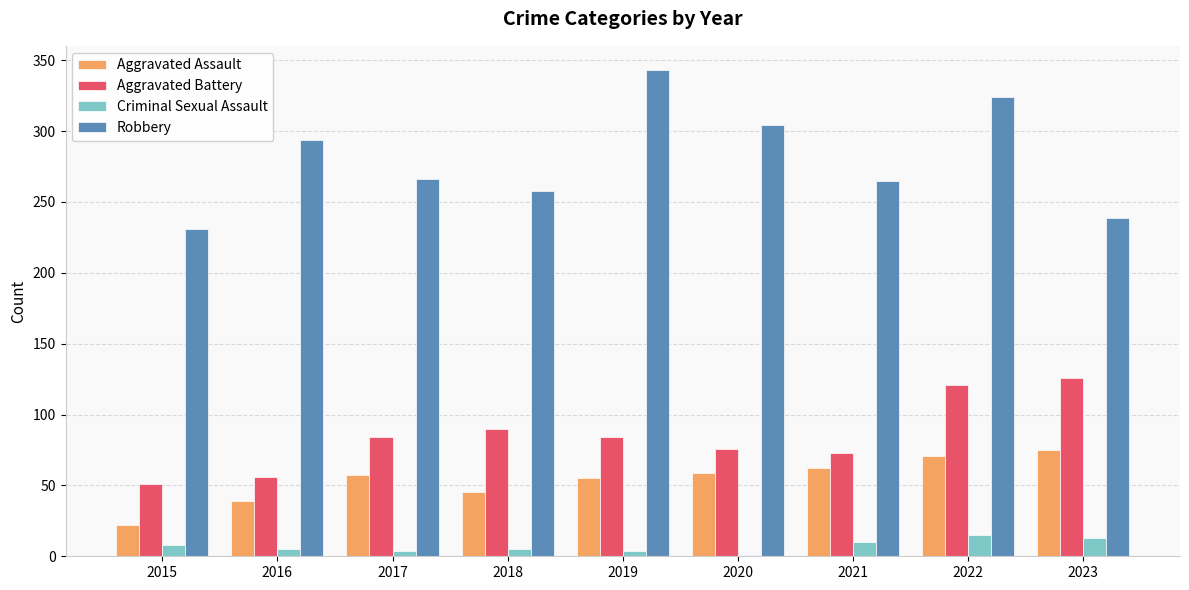

At which category is the sum across all series the highest?

2022